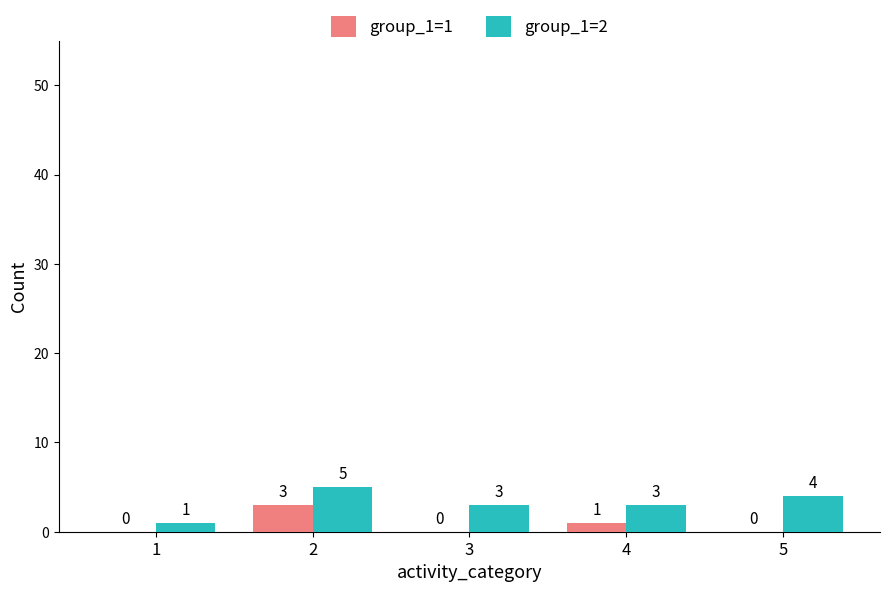

What is the highest value of the group_1=1 series?

3